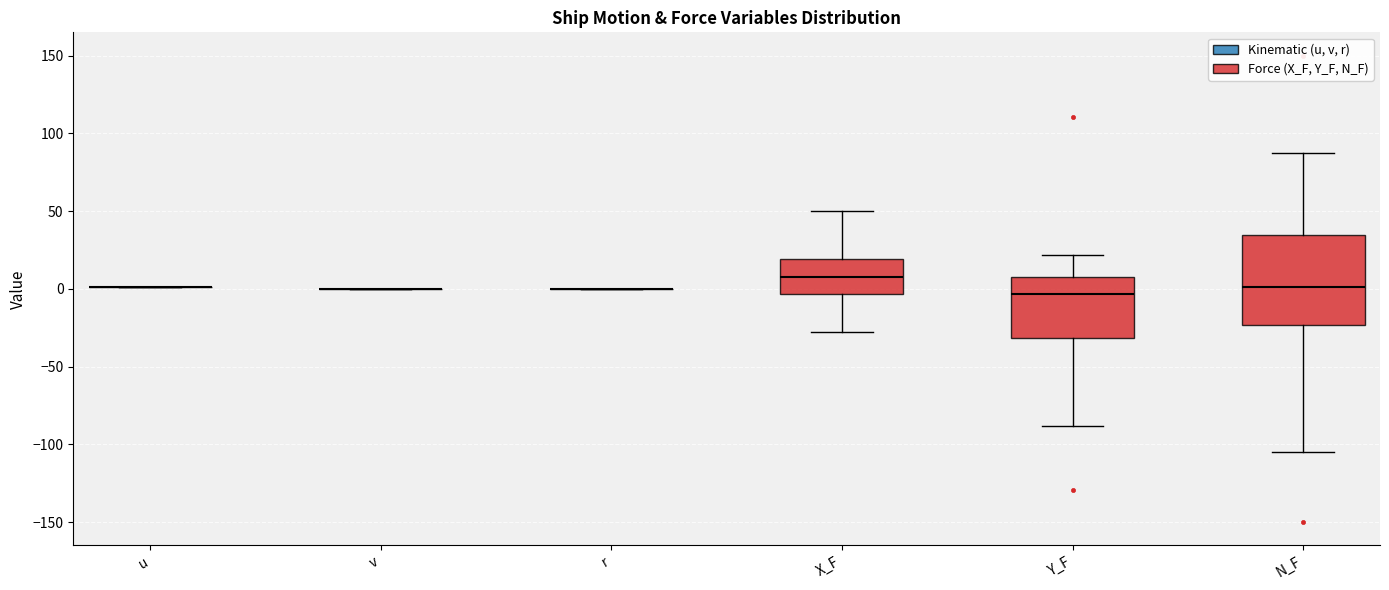

Reading left to right, read every box against the y-axis: the position of its median line, the range the box covers, and the ends of its whiskers. The values are not printed on the chart, so give them approximately, as read against the axis.

u: box collapsed to a line at 0, whiskers 0 to 0
v: box collapsed to a line at 0, whiskers 0 to 0
r: box collapsed to a line at 0, whiskers 0 to 0
X_F: median 10, box -5 to 20, whiskers -30 to 50
Y_F: median -5, box -30 to 10, whiskers -90 to 20
N_F: median 0, box -25 to 35, whiskers -105 to 85